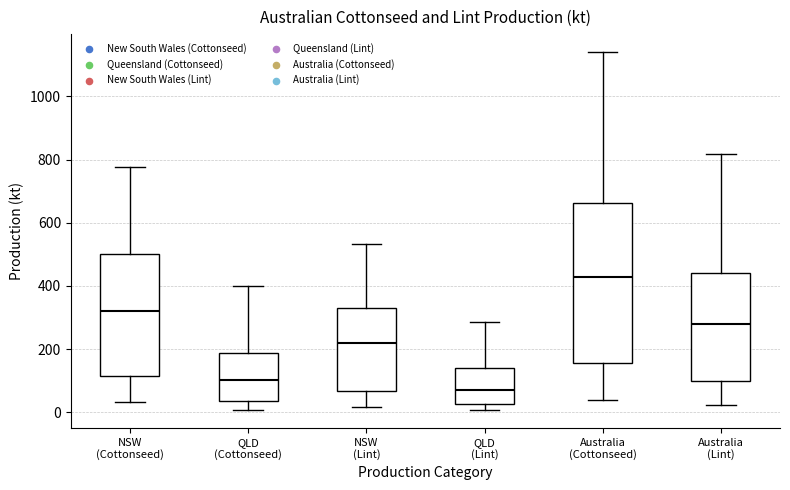

Reading left to right, read every box against the y-axis: the position of its median line, the range the box covers, and the ends of its whiskers. The values are not printed on the chart, so give them approximately, as read against the axis.

NSW (Cottonseed): median 320, box 120 to 500, whiskers 40 to 780
QLD (Cottonseed): median 100, box 40 to 180, whiskers 0 to 400
NSW (Lint): median 220, box 60 to 320, whiskers 20 to 540
QLD (Lint): median 80, box 20 to 140, whiskers 0 to 280
Australia (Cottonseed): median 420, box 160 to 660, whiskers 40 to 1140
Australia (Lint): median 280, box 100 to 440, whiskers 20 to 820